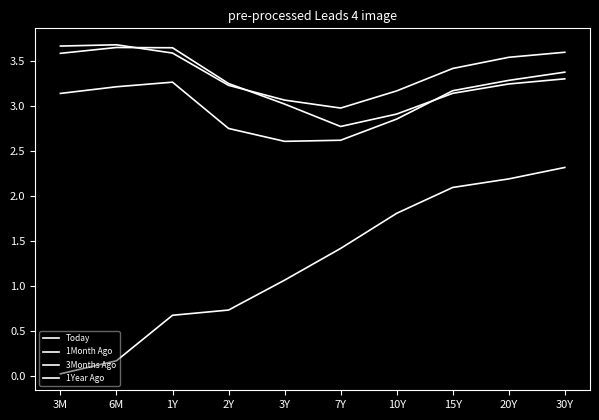

Does the chart have visible grid lines?

No